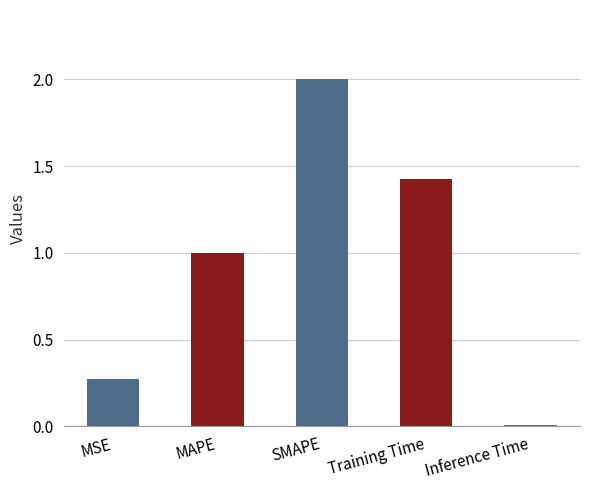

Rank the categories by value from lowest to highest.

Inference Time, MSE, MAPE, Training Time, SMAPE